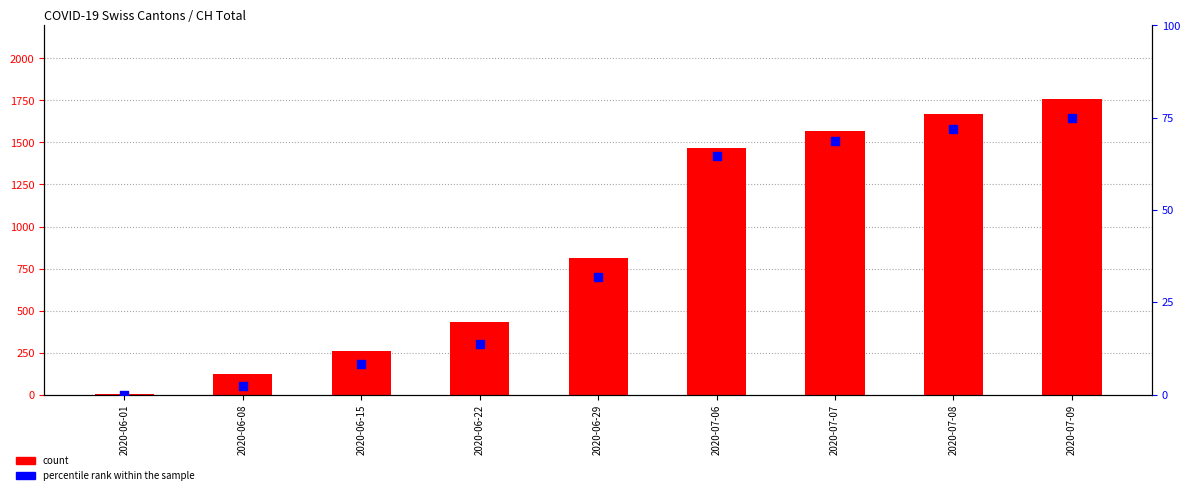

Which series contains the highest Y value?

count